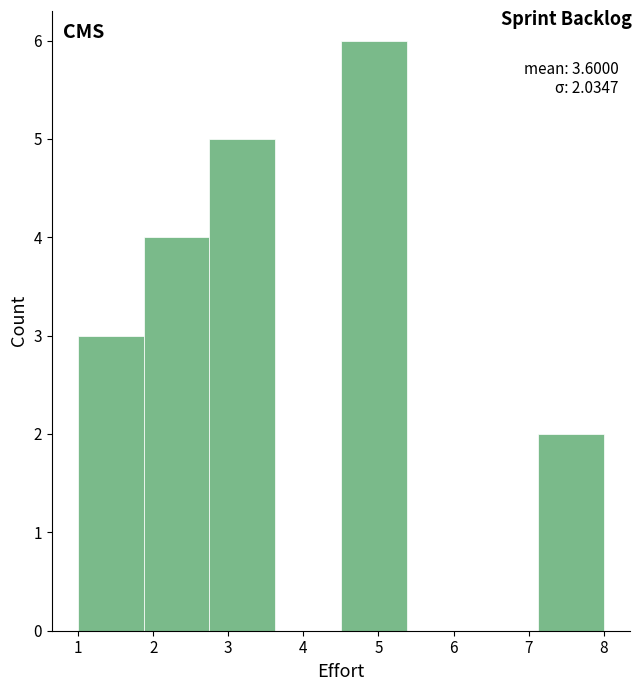

Over which range of the x-axis is the bar tallest?

4.5 to 5.4